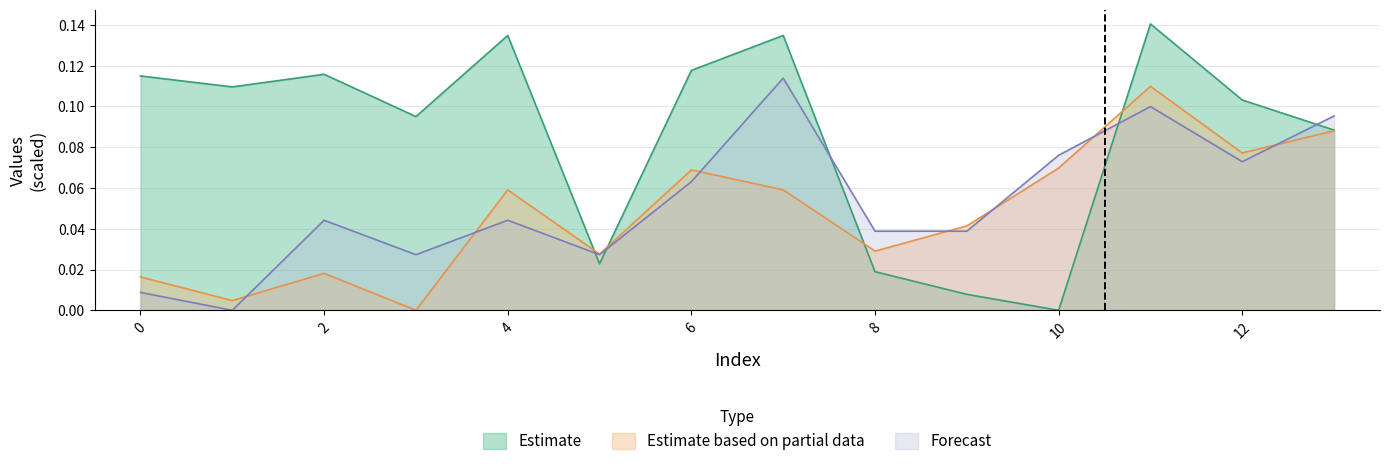

Is it true that Estimate based on partial data equals 0.1 at 12?

True